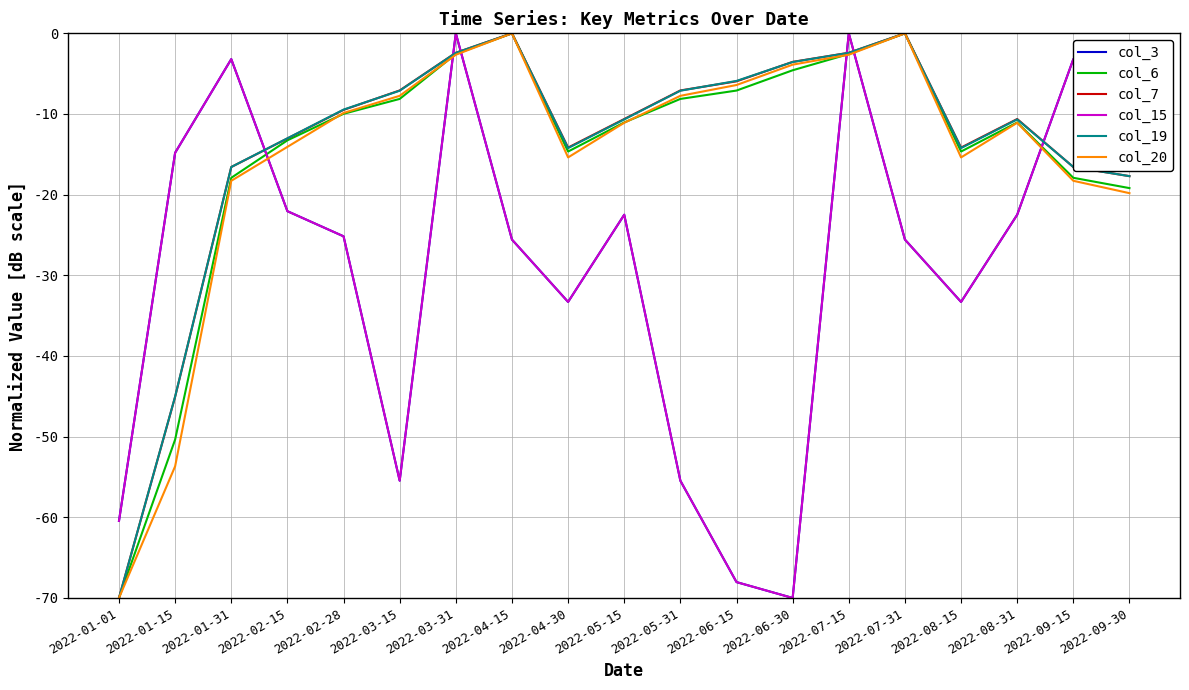

What is the value of the col_19 point at the 17th from the left?

-10.7